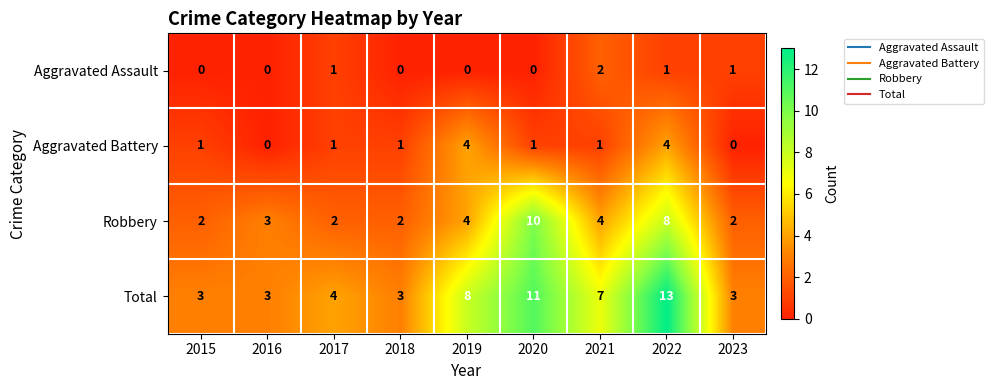

List the series in order of their overall mean, lowest first.

Aggravated Assault, Aggravated Battery, Robbery, Total